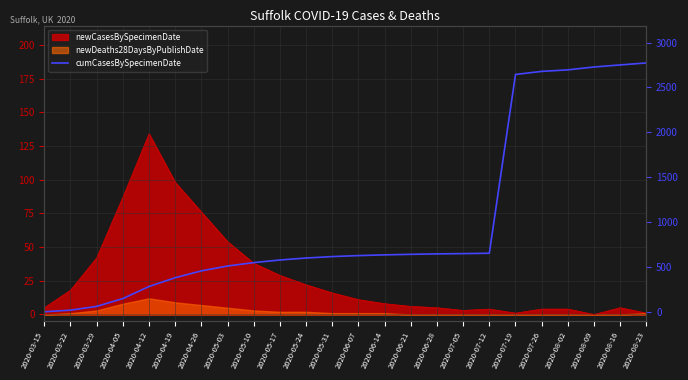

What position from the right is 2020-05-24?

14